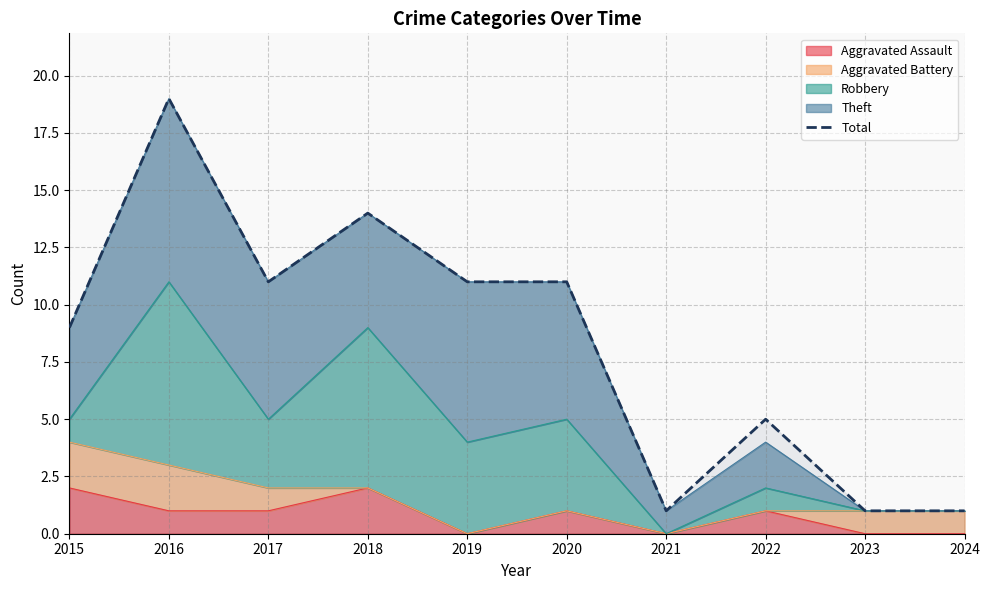

How many values are between 1 and 11?

8